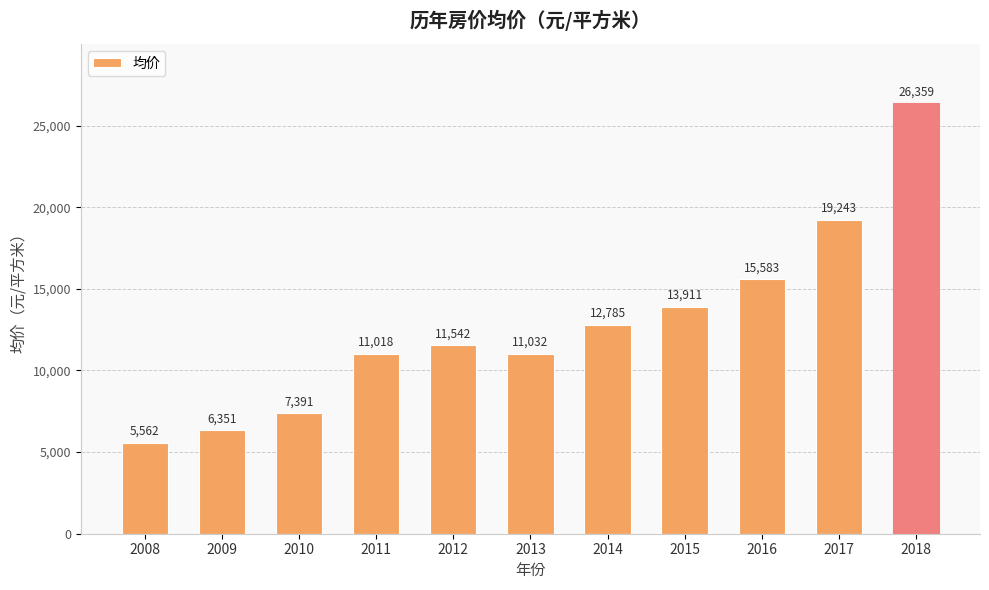

At which label is the value closest to 15960?

2016